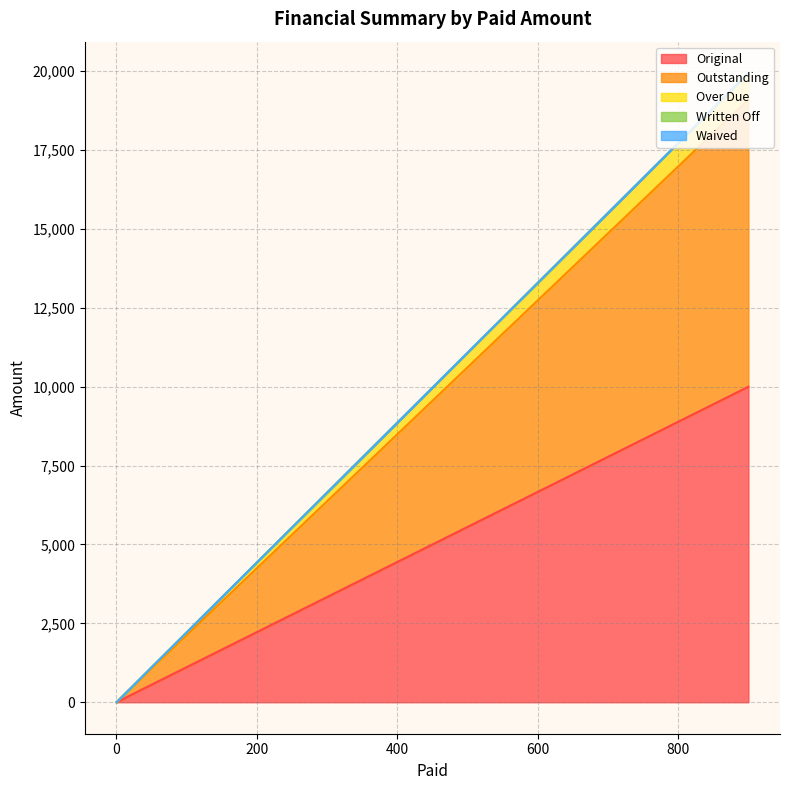

What are all the series names shown in the legend?

Original, Outstanding, Over Due, Written Off, Waived